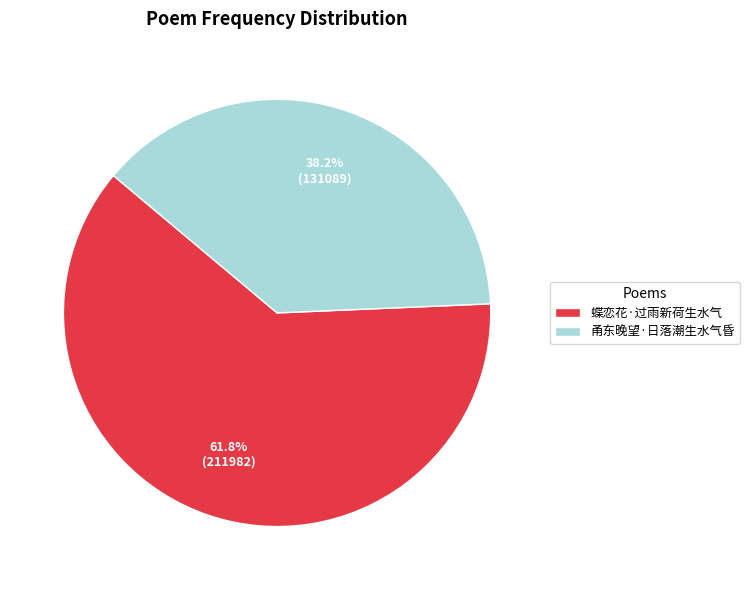

How many slices are in this pie chart?

2